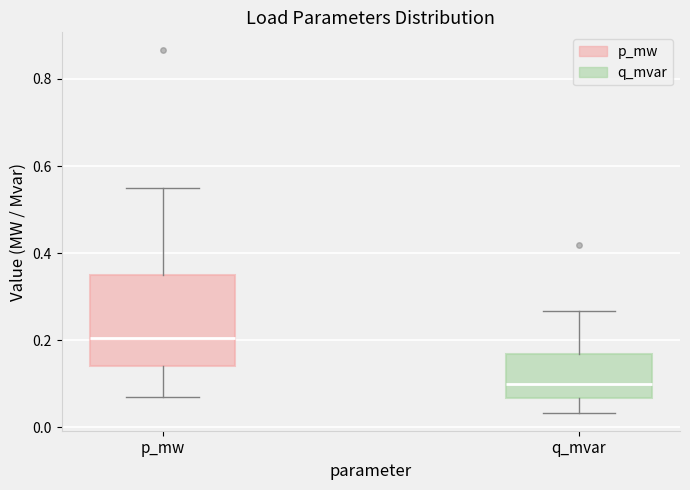

Comparing the boxes themselves (not the whiskers), which one is the tallest?

p_mw